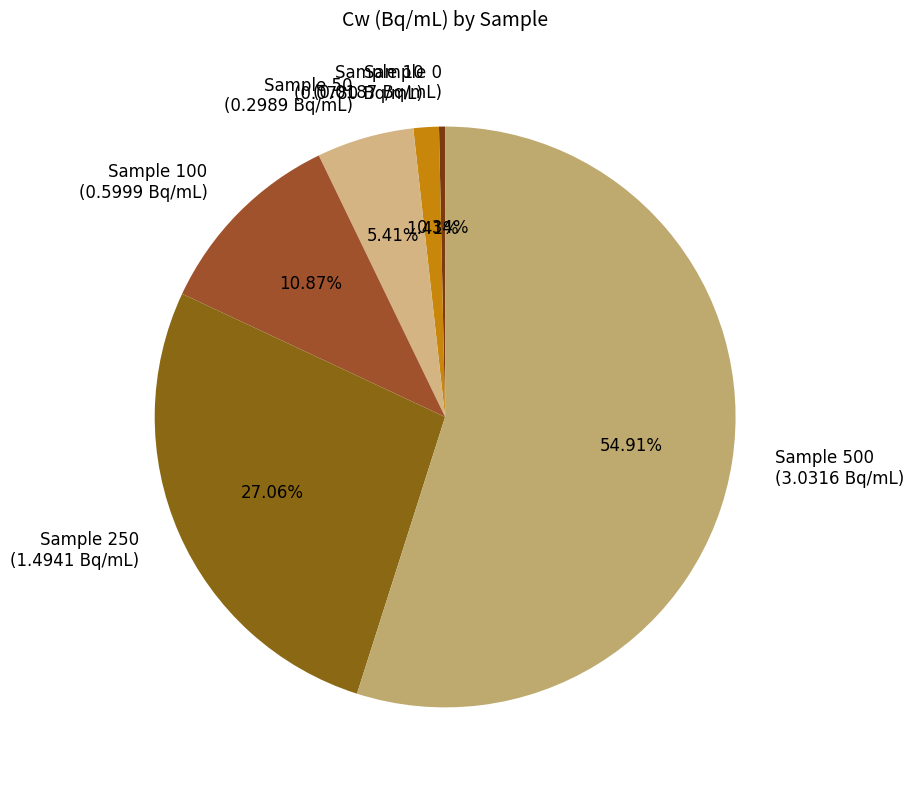

Do Sample 250 and Sample 50 together represent more than half of the pie?

No